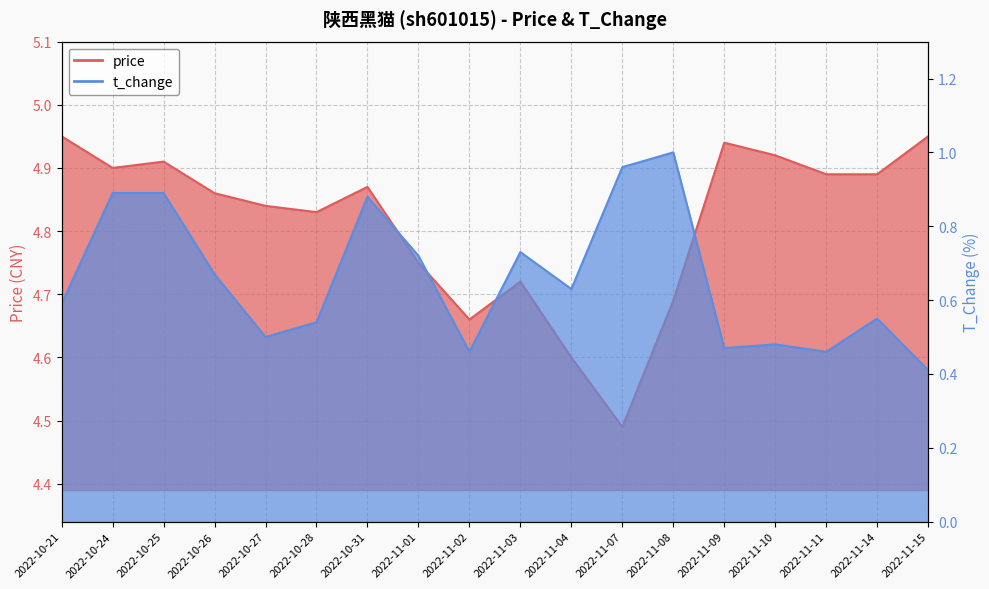

Which series has the largest range (max minus min)?

t_change